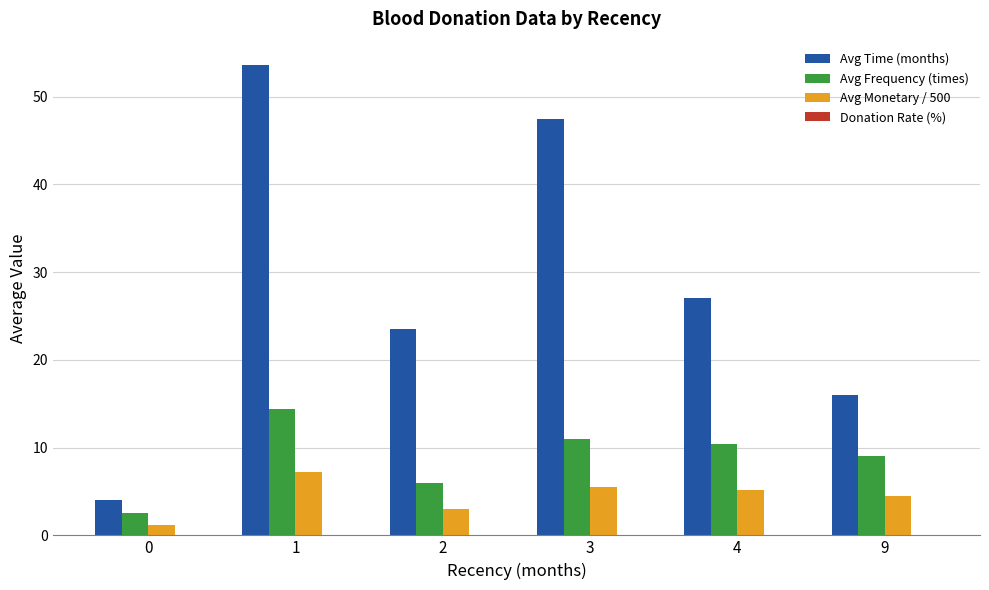

Which series has the widest spread of values?

Avg Time (months)